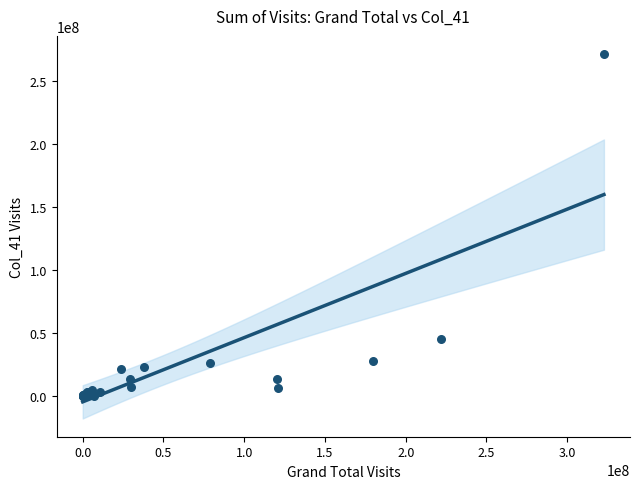

What Y value in the scatter plot is closest to 135660250?

44880500